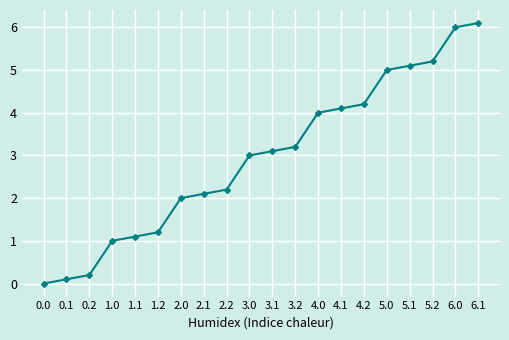

List the labels in order of value, smallest first.

0.0, 0.1, 0.2, 1.0, 1.1, 1.2, 2.0, 2.1, 2.2, 3.0, 3.1, 3.2, 4.0, 4.1, 4.2, 5.0, 5.1, 5.2, 6.0, 6.1